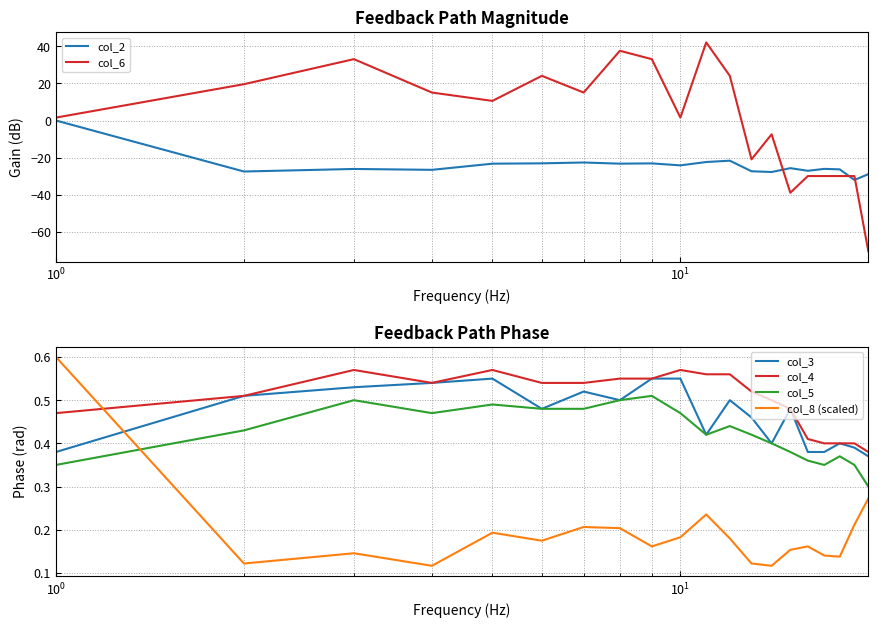

How many times do col_6 and col_8 (scaled) cross each other?

1